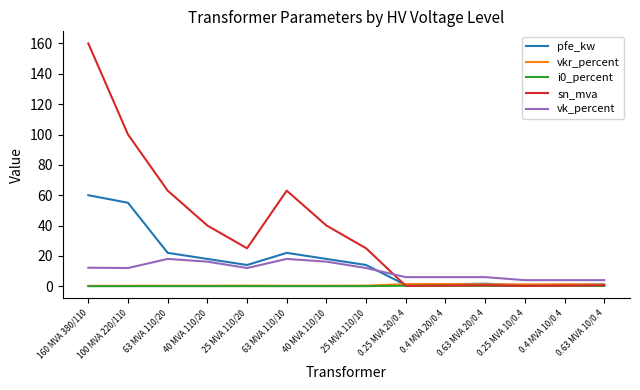

At how many categories does at least one series exceed 78?

2